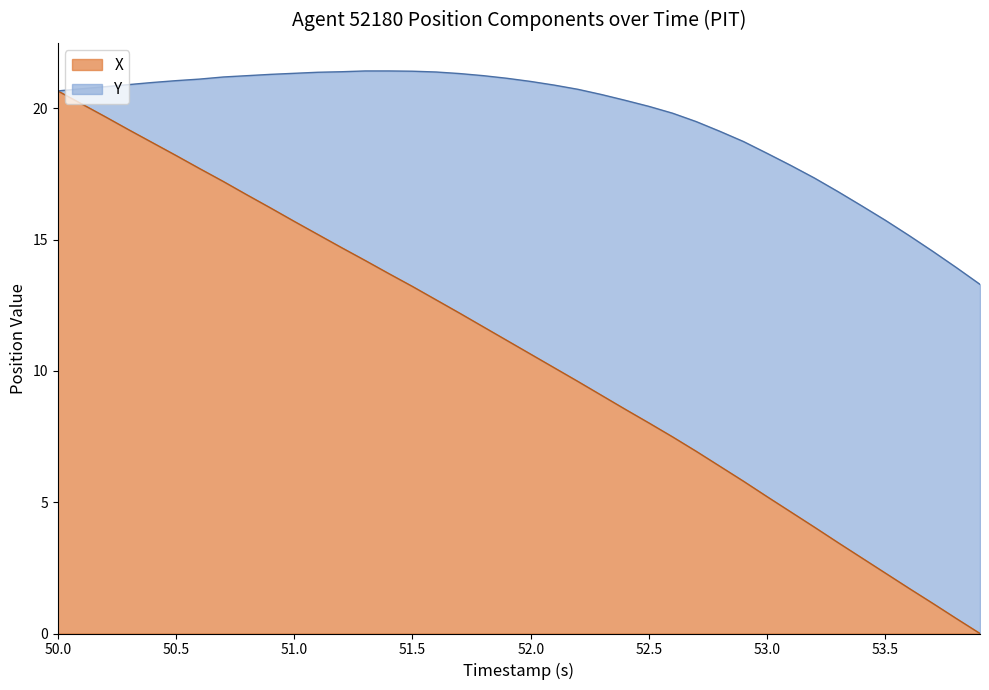

How many positive values are there?

39